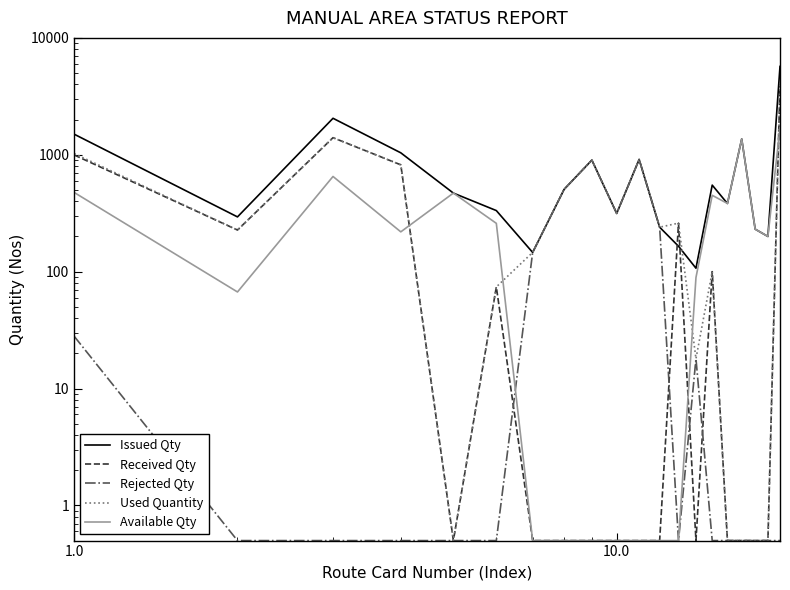

True or false: Rejected Qty has a value of 0.7 at 1.0.

False